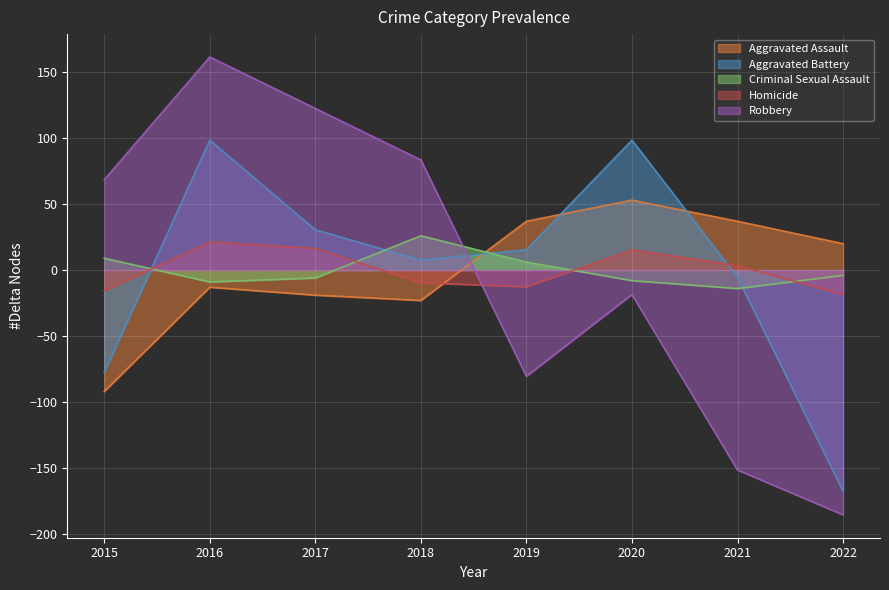

At 2016, list the series in order from smallest to largest.

Aggravated Assault, Criminal Sexual Assault, Homicide, Aggravated Battery, Robbery